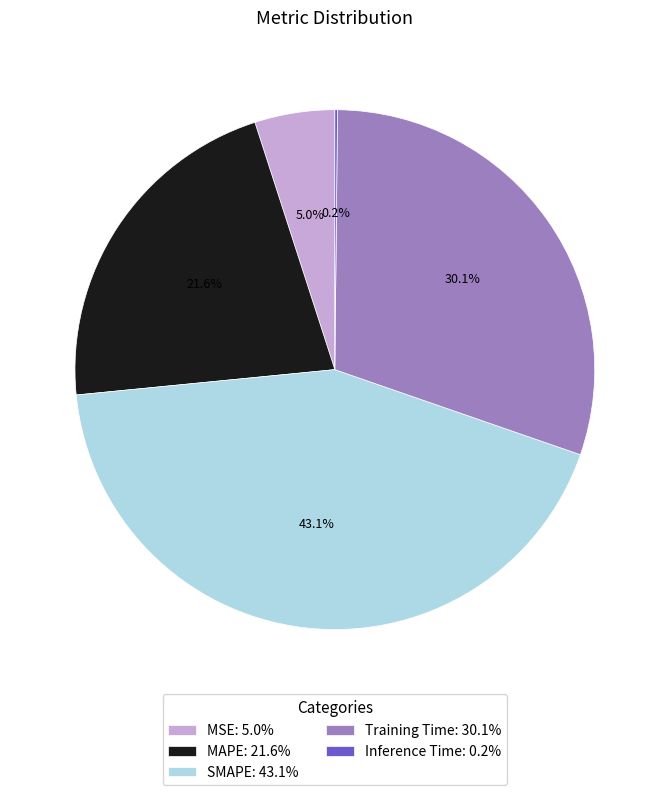

Combined, what portion of the pie is MSE: 5.0% and Training Time: 30.1%?

35.1%